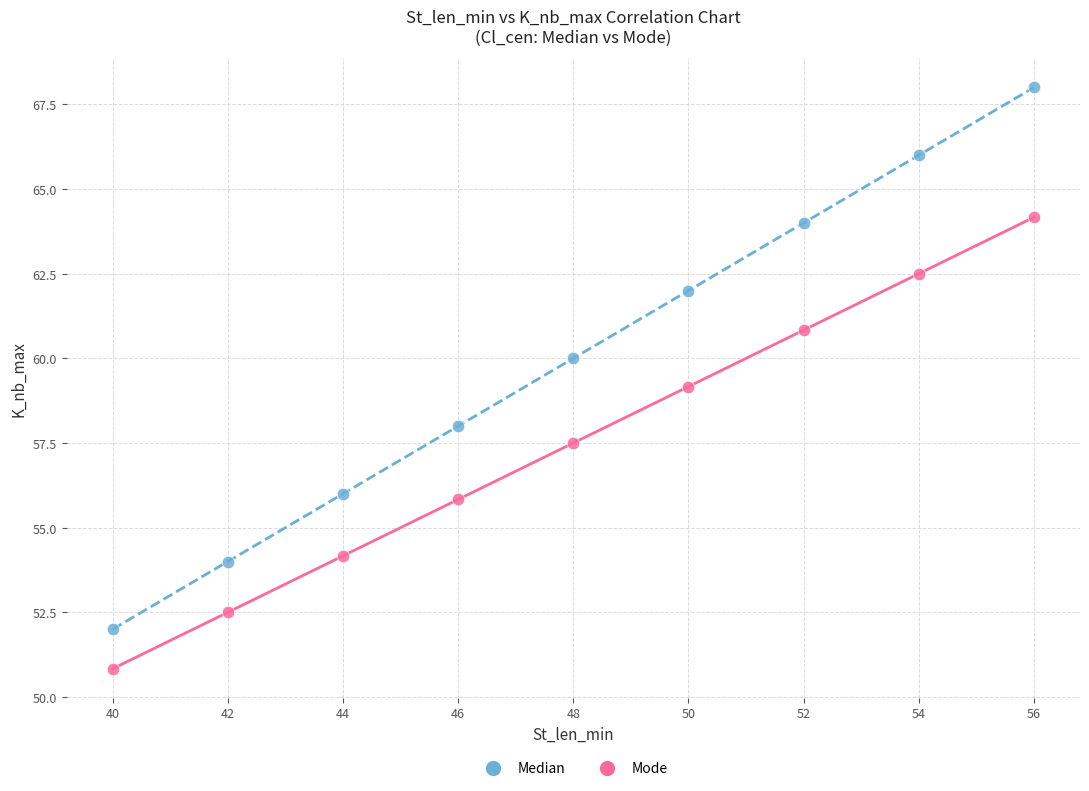

Across all data points, what is the range of Y values (max minus min)?

17.2